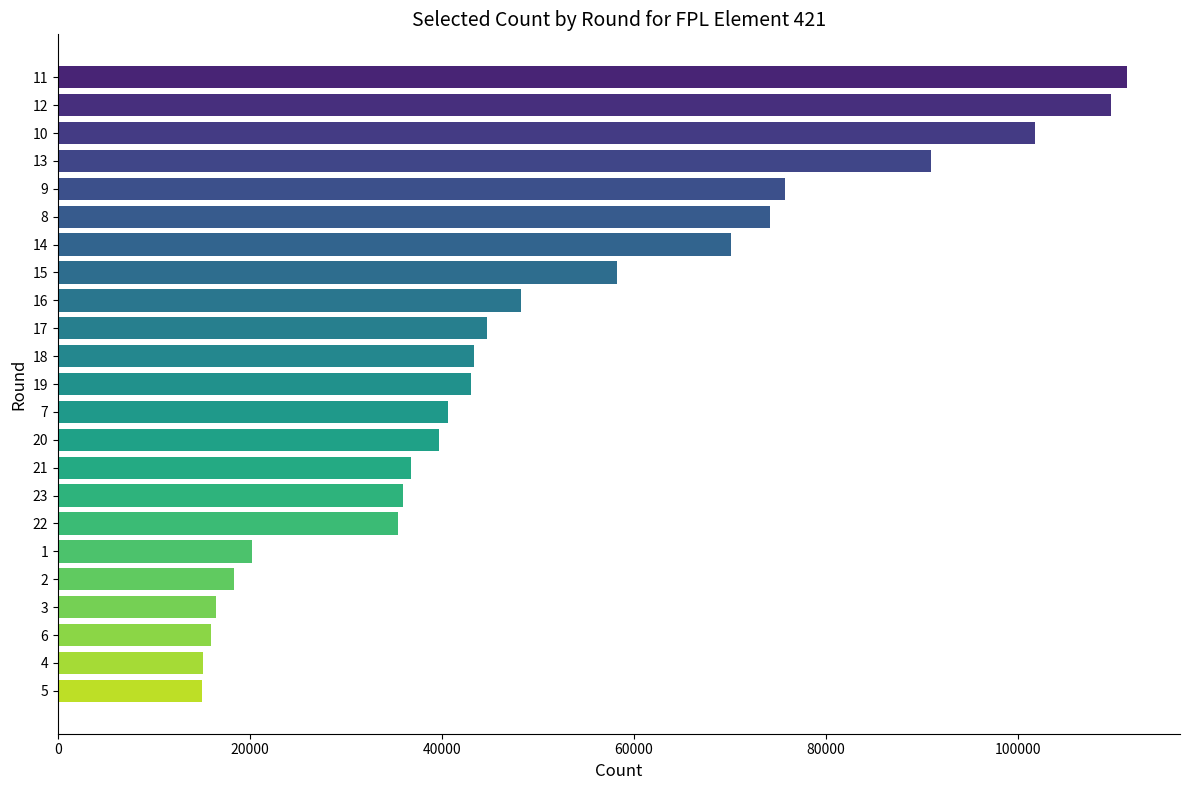

Is it true that the value at 11 is 32391?

False